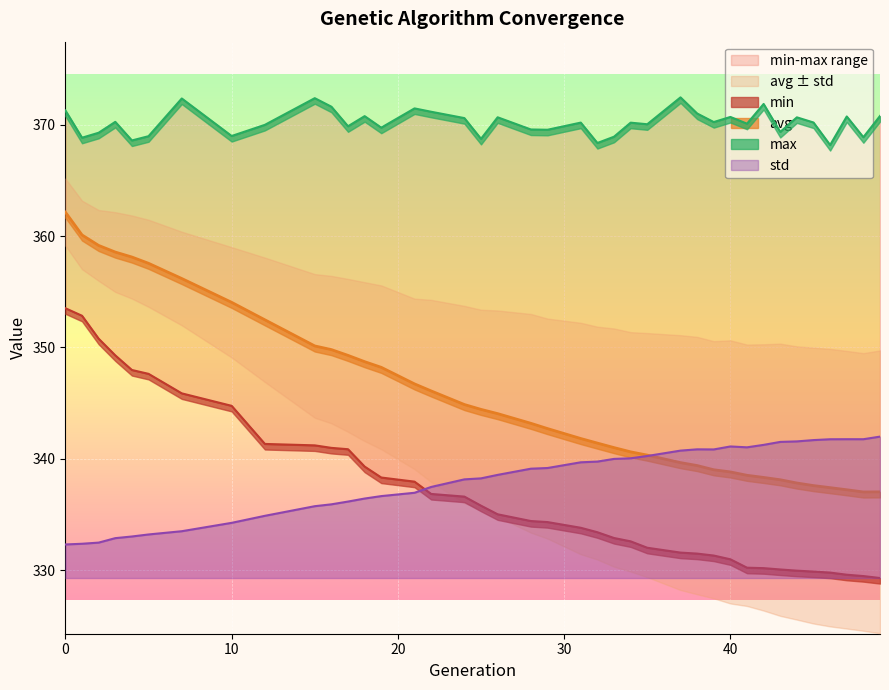

Between 22 and 47, which is larger?

22